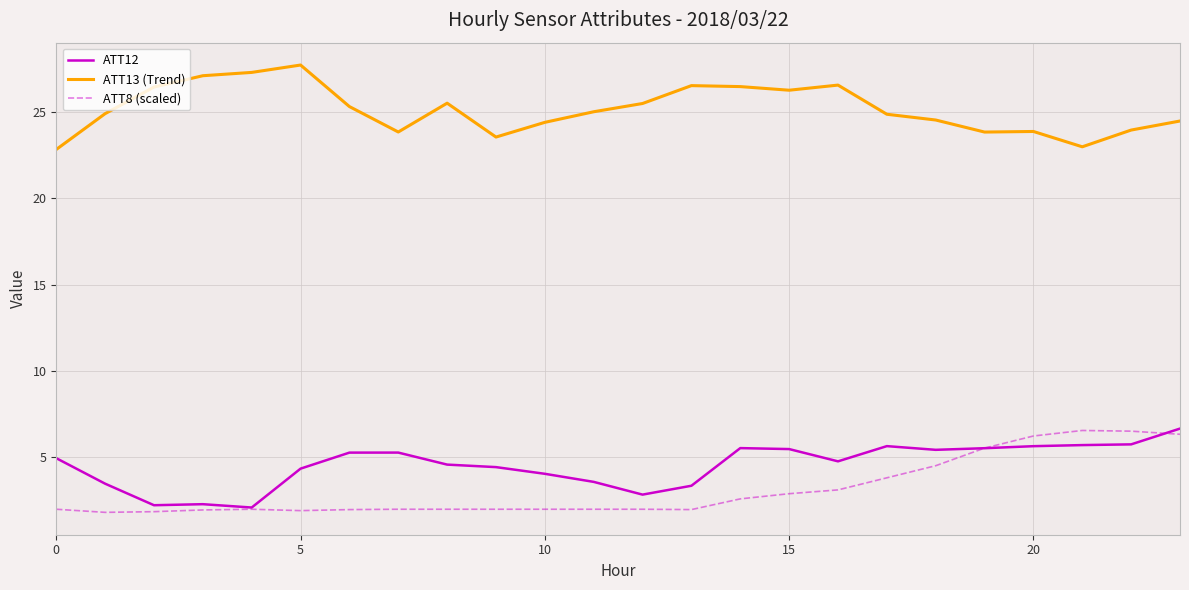

What is the highest value of the ATT12 series?

6.7